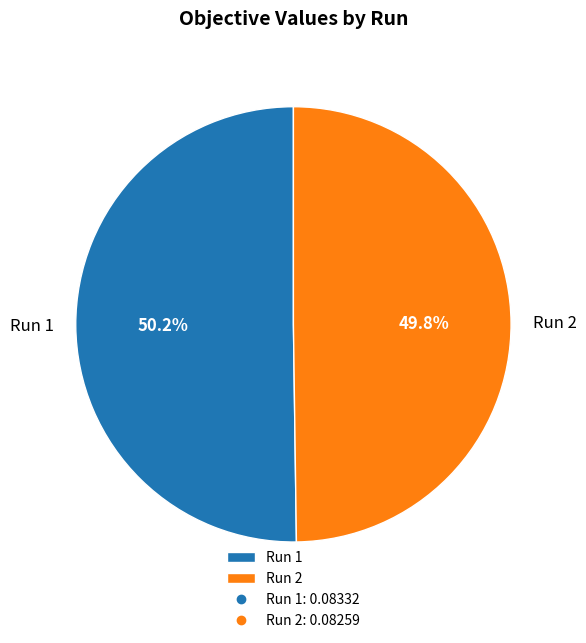

Combined, what portion of the pie is Run 2 and Run 1?

100.0%